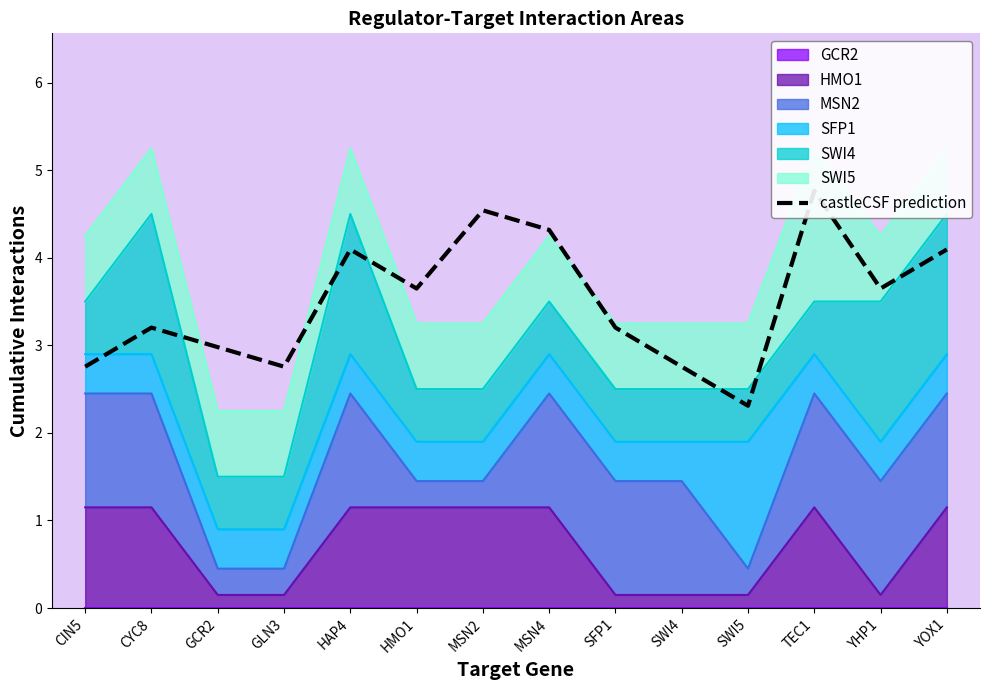

Which category has the highest value across all series?

TEC1